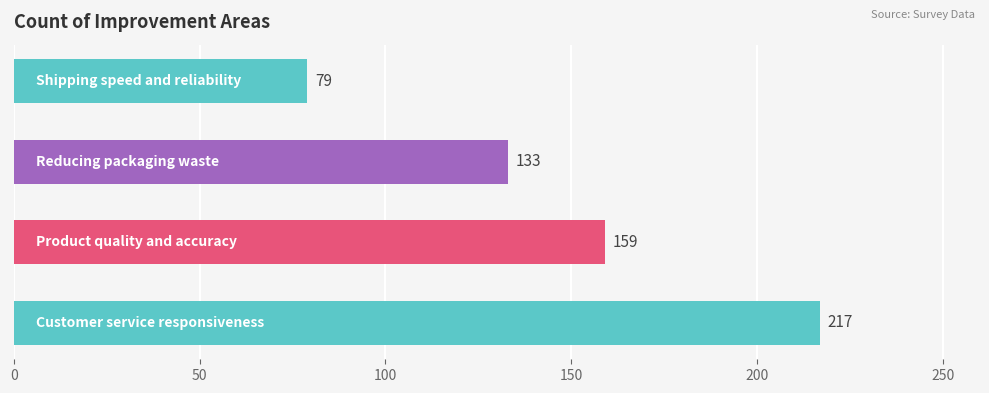

How many data points are less than 159?

2